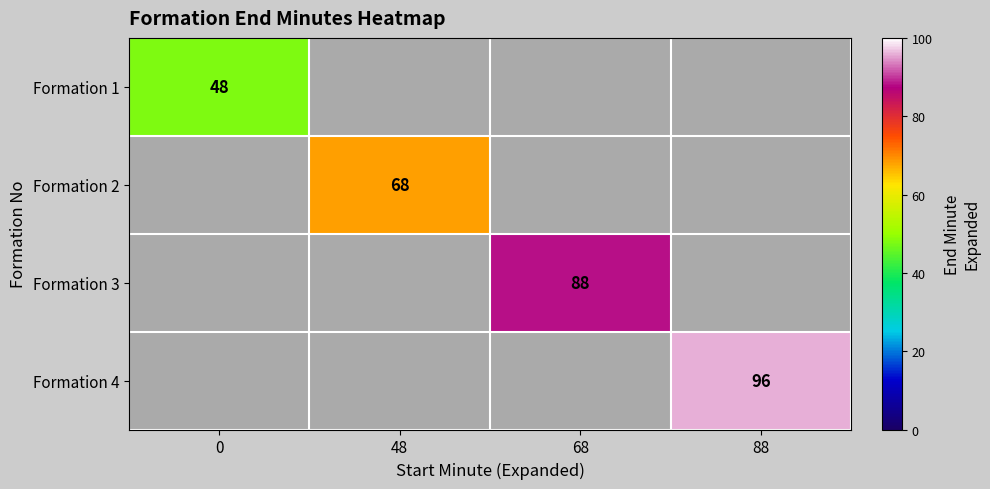

Is it true that Formation 3 equals 30.9 at 68?

False